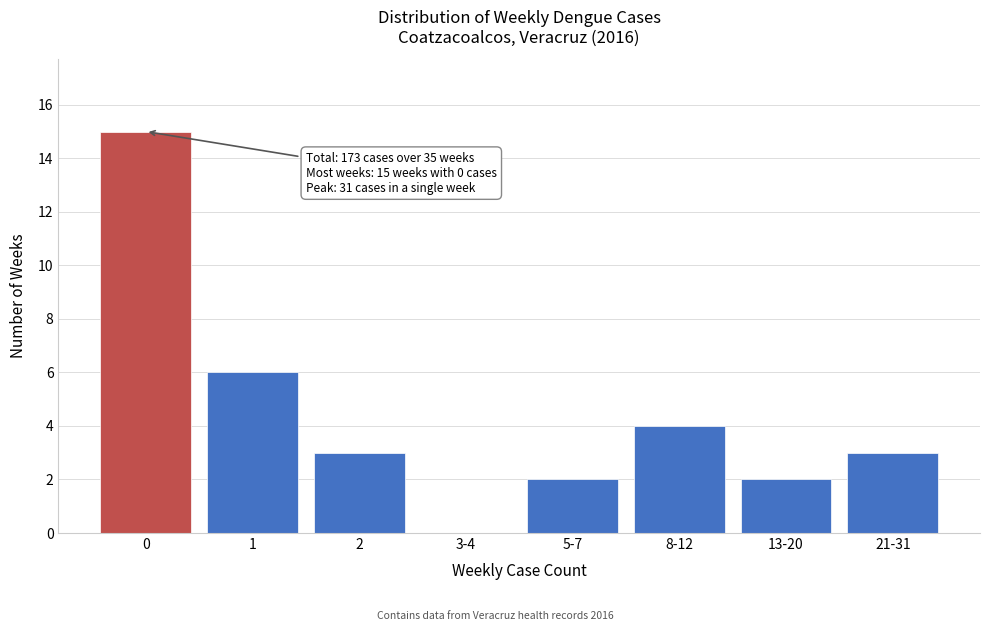

Reading left to right, what are all the values shown in this chart?

0=15	1=6	2=3	3-4=0	5-7=2	8-12=4	13-20=2	21-31=3